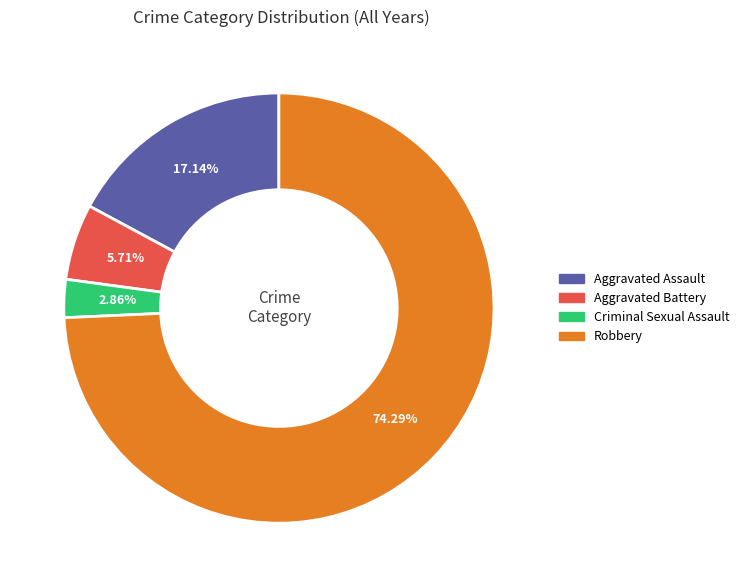

What percentage do Aggravated Battery and Criminal Sexual Assault together represent?

8.6%